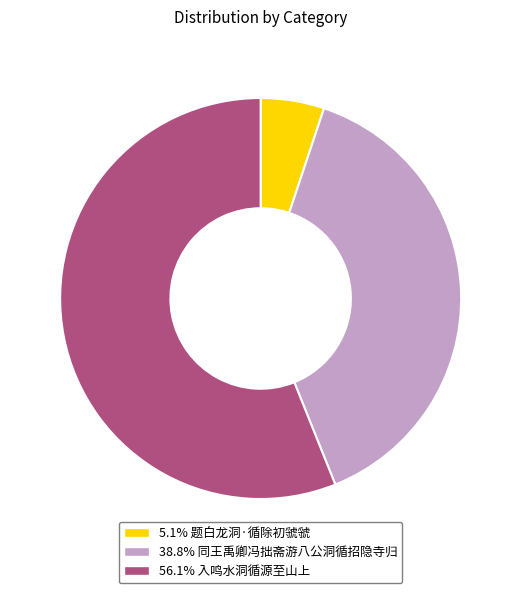

Is there any slice that represents more than half of the pie?

Yes